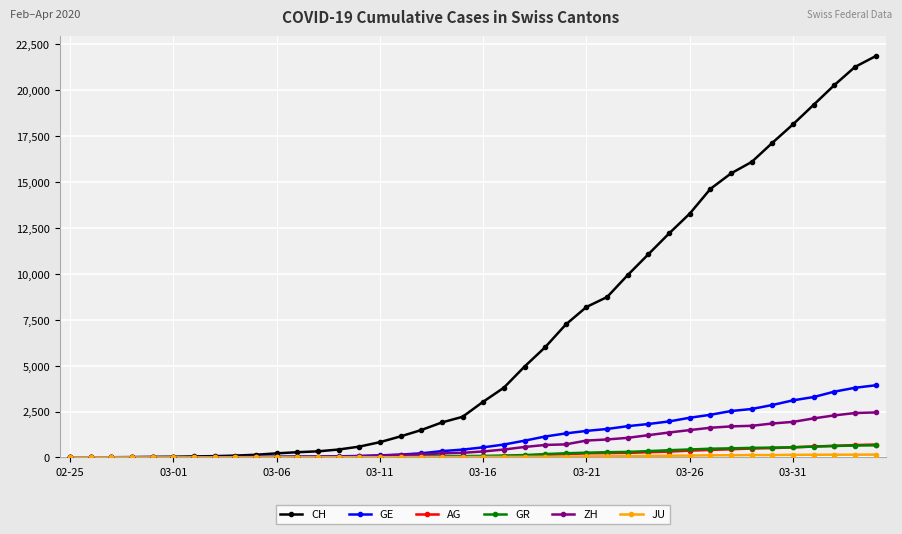

What is the maximum value for GE?

3928